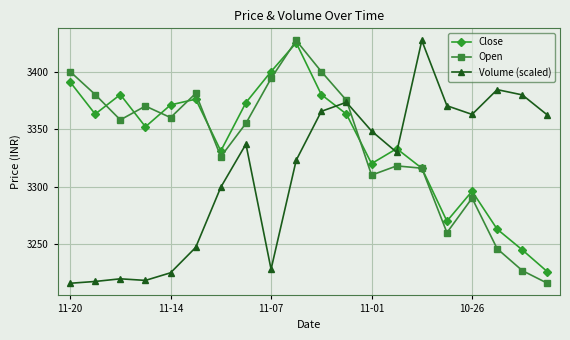

After their last crossing, which series has the higher values: Volume (scaled) or Close?

Volume (scaled)